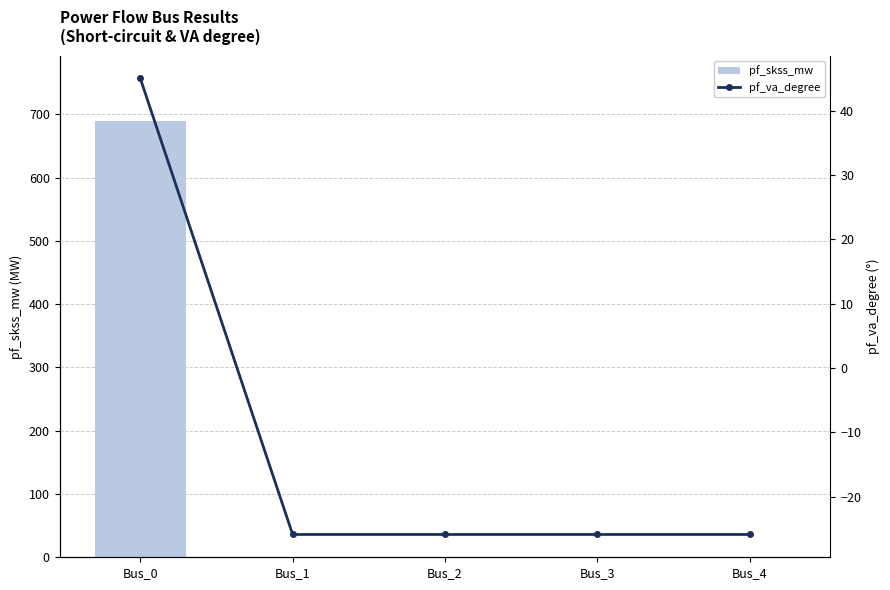

At how many categories does at least one series exceed 188?

1